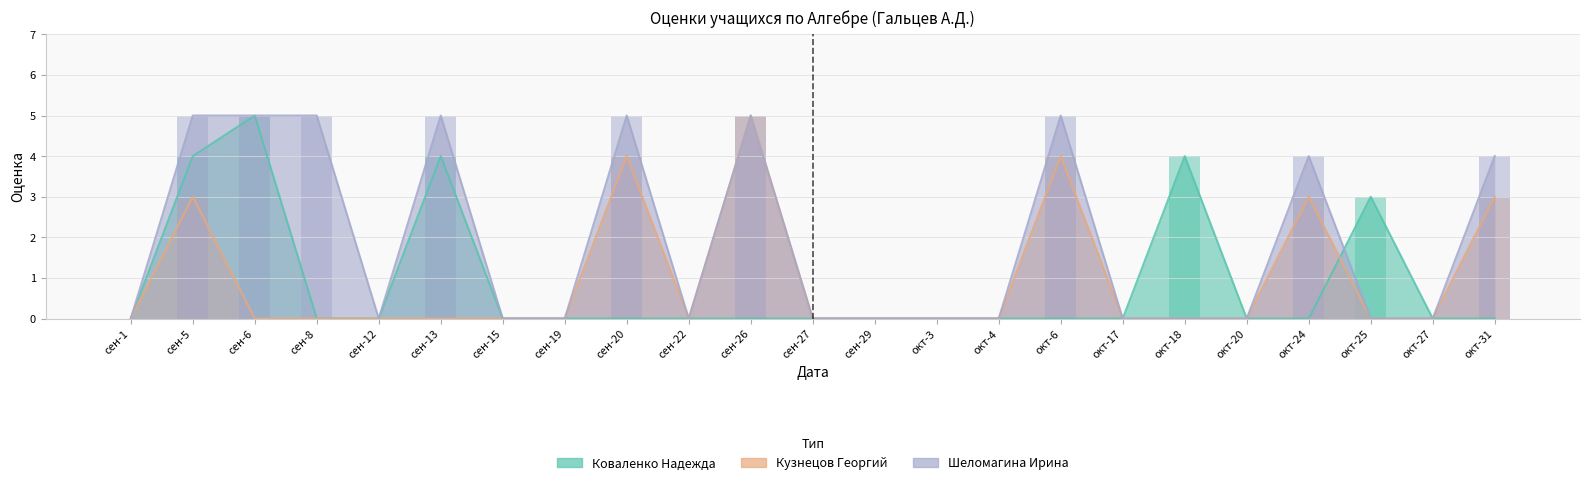

How many Кузнецов Георгий values are between 0 and 3?

20